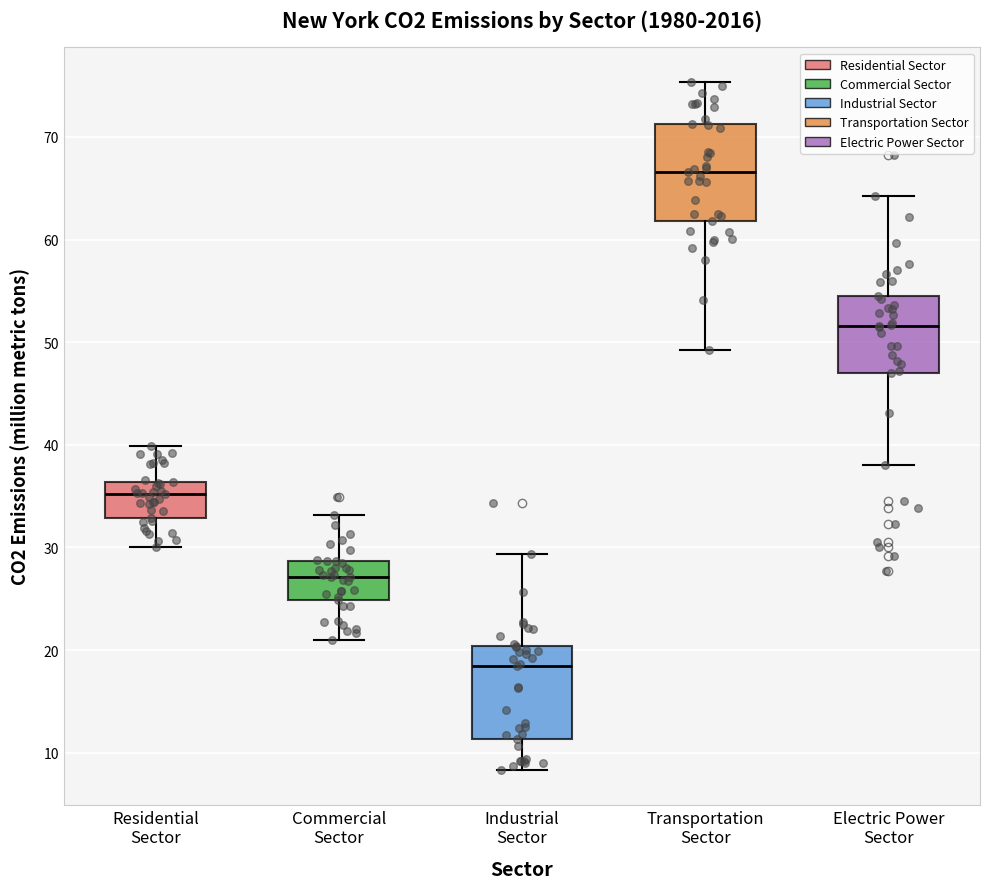

Reading left to right, transcribe this box plot: for each box, give where its median line is, the range the box spans, and where its two whiskers end, as read against the y-axis. The values are not printed on the chart, so give them approximately, as read against the axis.

Residential Sector: median 35, box 33 to 36, whiskers 30 to 40
Commercial Sector: median 27, box 25 to 29, whiskers 21 to 33
Industrial Sector: median 18, box 11 to 20, whiskers 8 to 29
Transportation Sector: median 67, box 62 to 71, whiskers 49 to 75
Electric Power Sector: median 52, box 47 to 55, whiskers 38 to 64